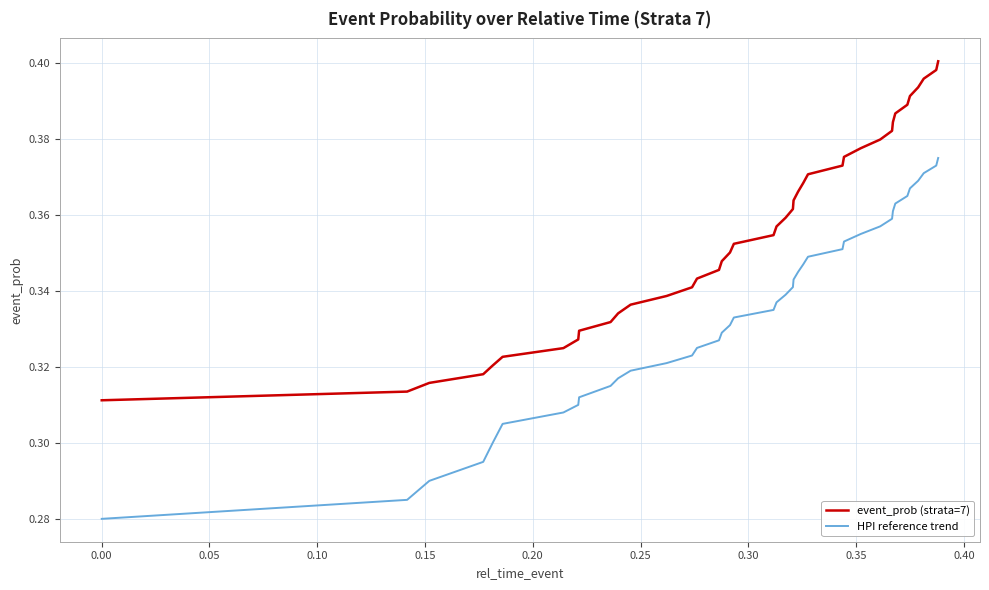

True or false: event_prob (strata=7) and HPI reference trend intersect in this chart.

False